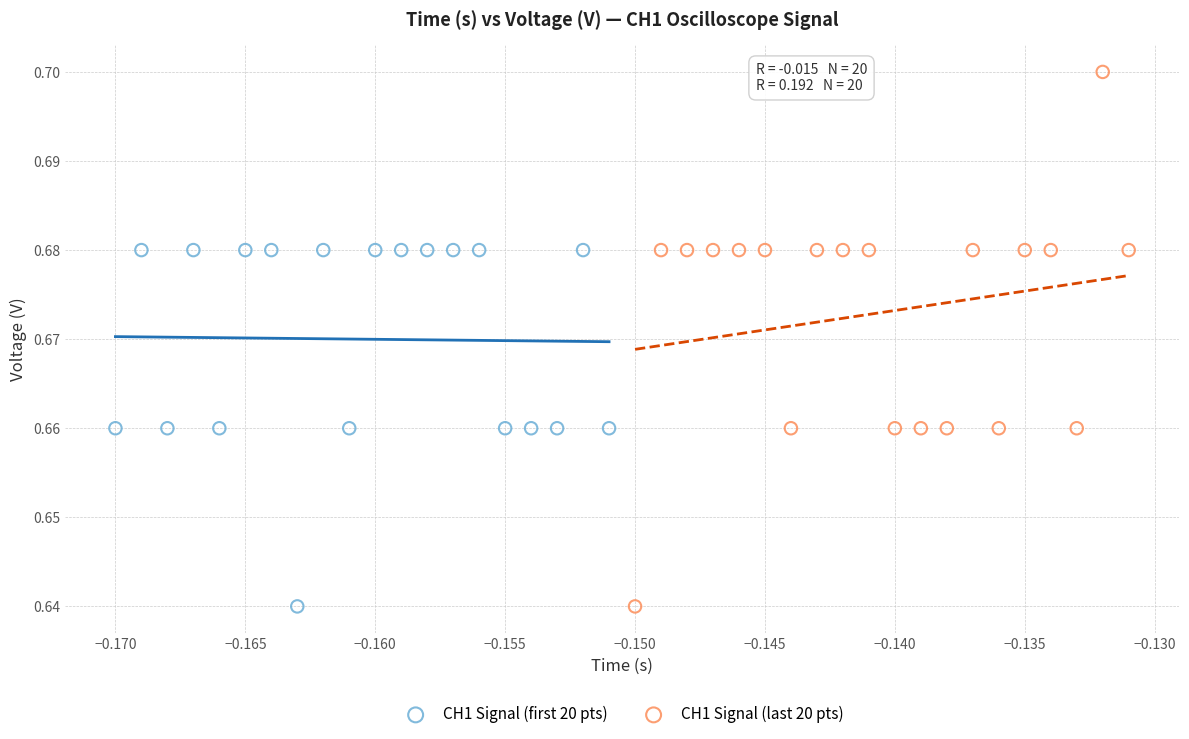

Which series has the widest spread of Y values?

CH1 Signal (last 20 pts)